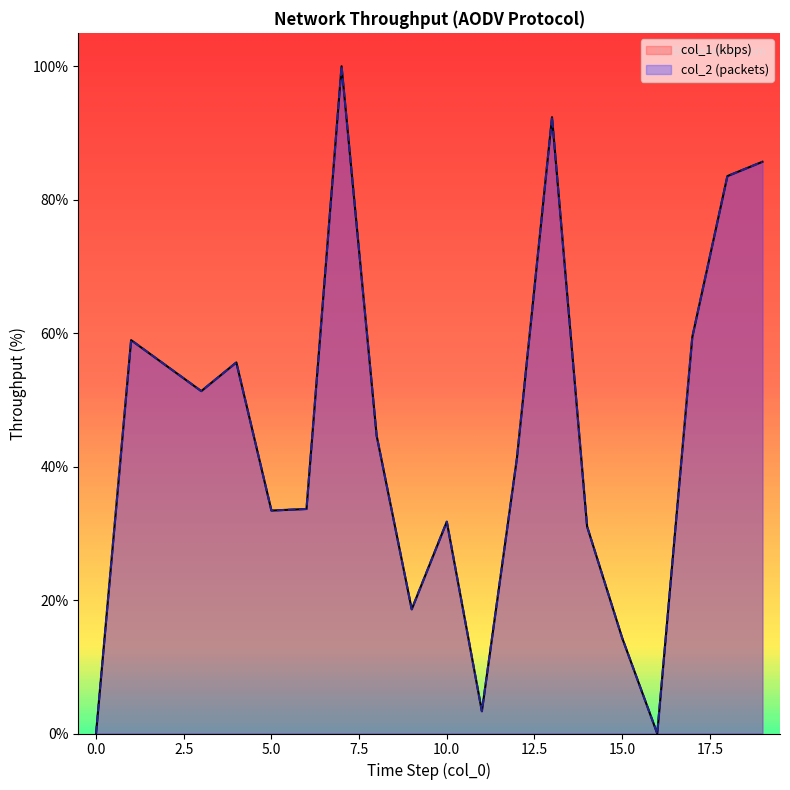

What is the difference between the maximum and minimum values in the col_2 series?

100.0